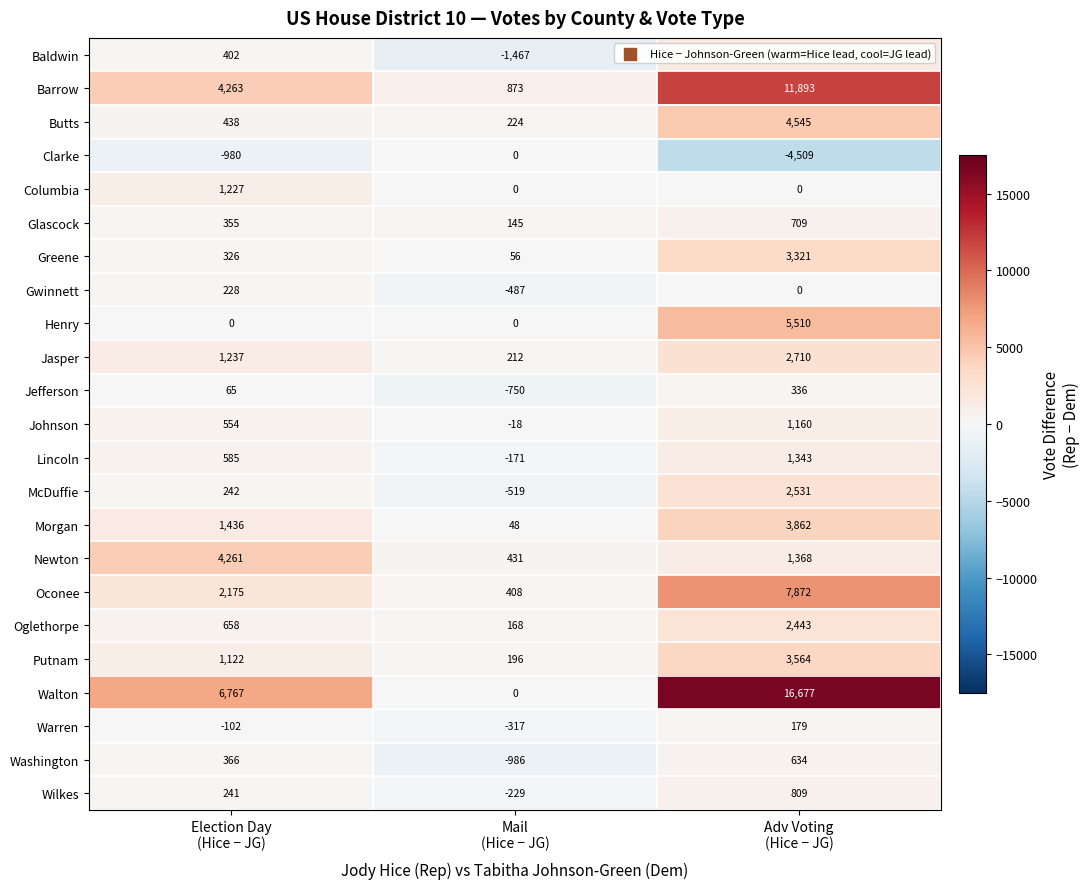

Count the Washington values in the range -986 to 634.

3